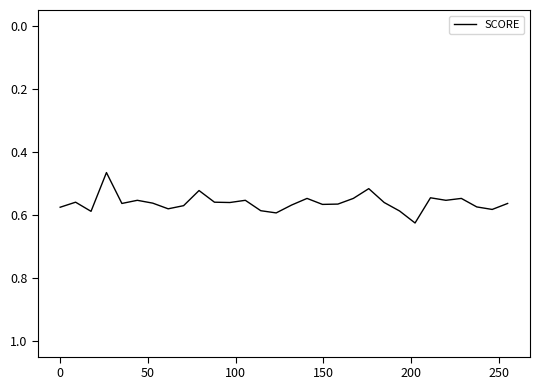

How many lines are shown in the chart?

1